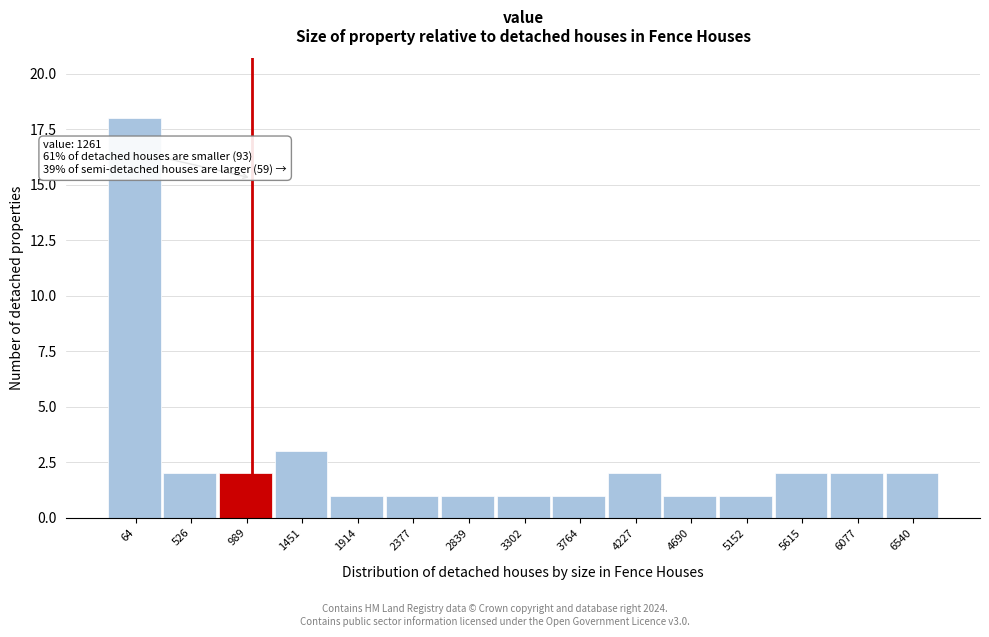

Reading left to right, transcribe all the data shown in this chart.

64=18	526=2	989=2	1451=3	1914=1	2377=1	2839=1	3302=1	3764=1	4227=2	4690=1	5152=1	5615=2	6077=2	6540=2